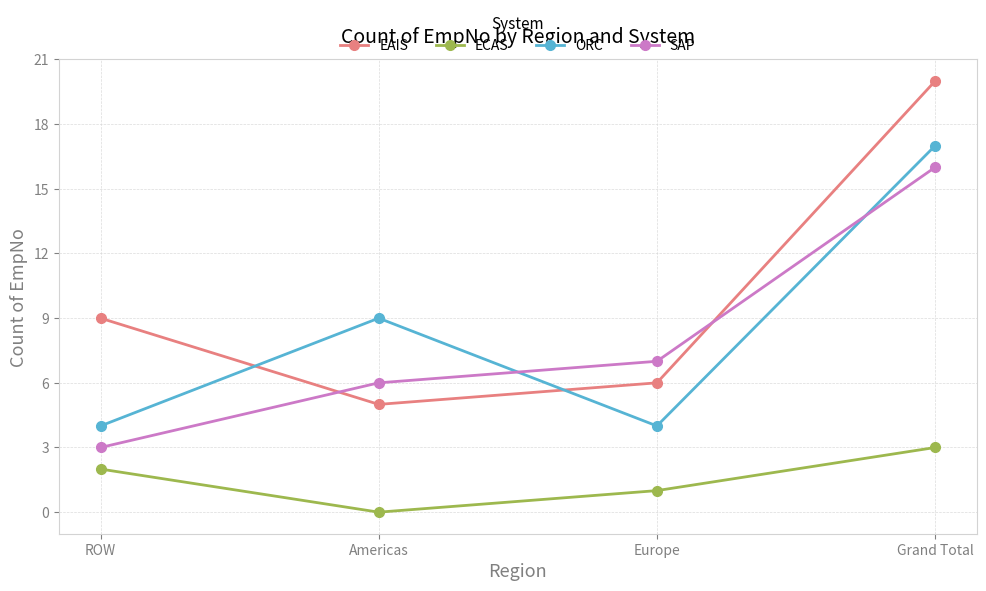

The ORC series shows 4 at Europe. True or false?

True